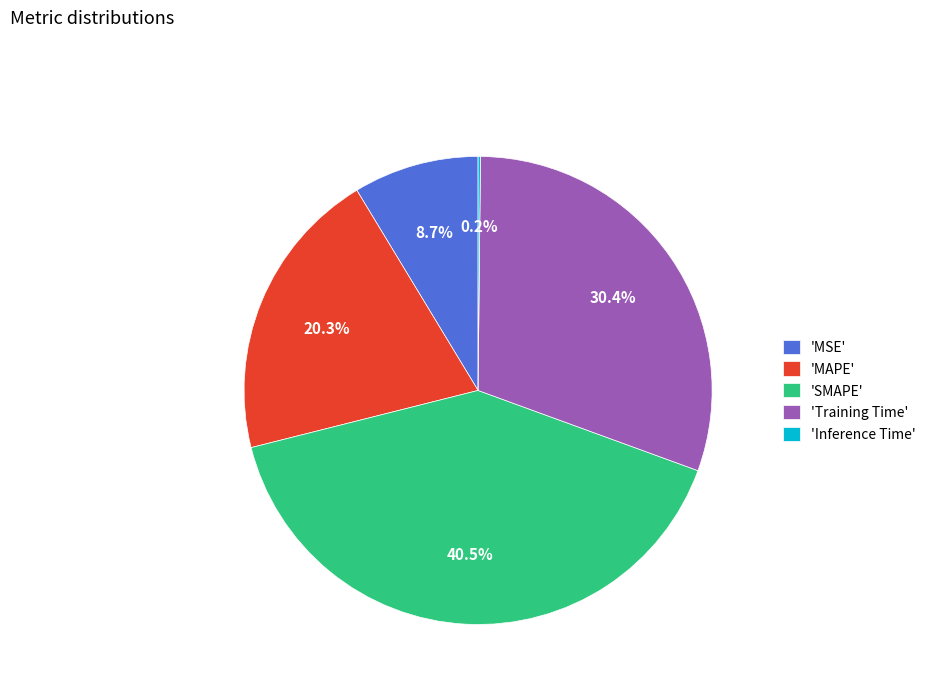

What is the largest slice in the pie chart?

'SMAPE'